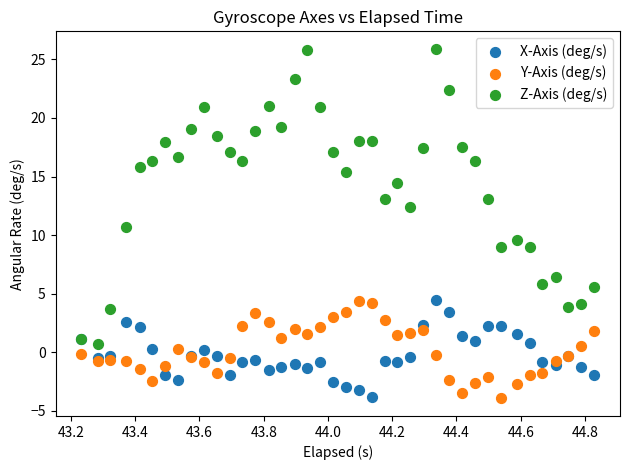

Which series reaches the maximum Y coordinate?

Z-Axis (deg/s)